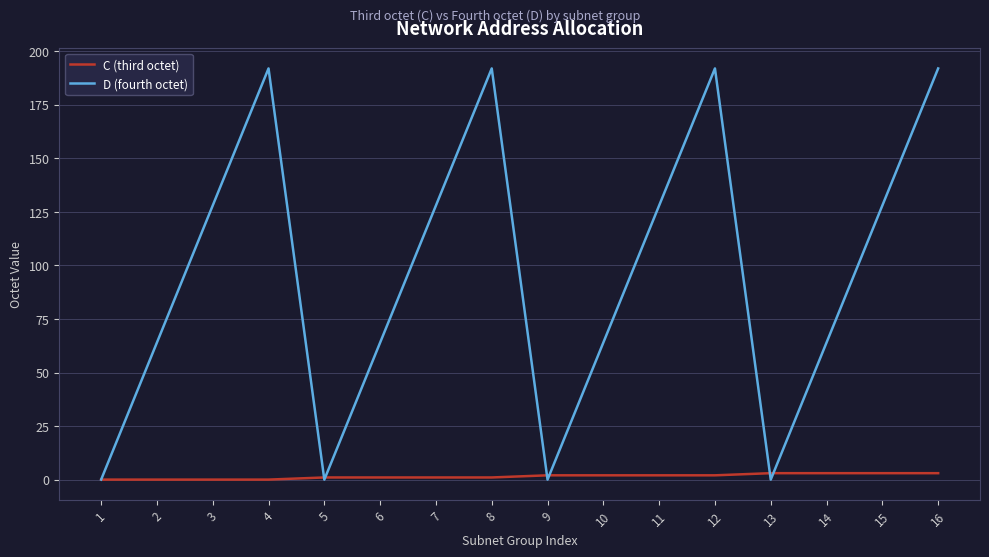

What is the maximum value shown in the chart?

192